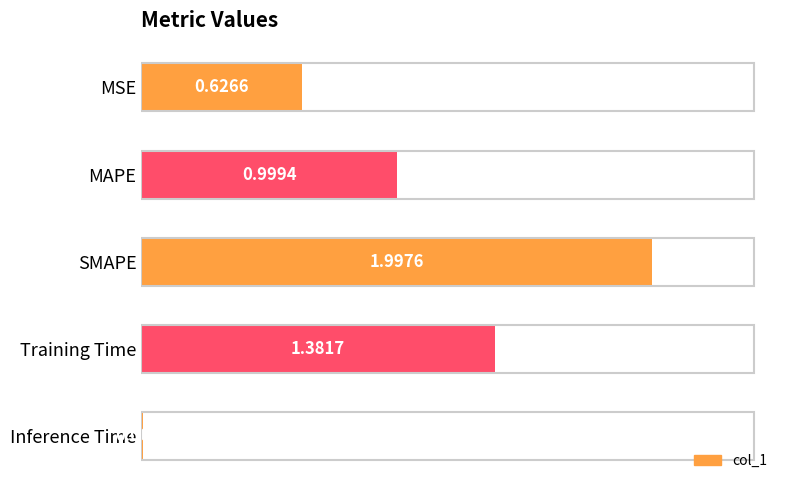

Which category has the highest value across all series?

SMAPE